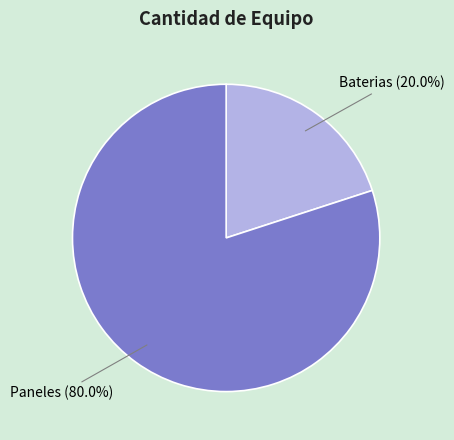

To the nearest percent, what percentage of the pie is Paneles?

80%